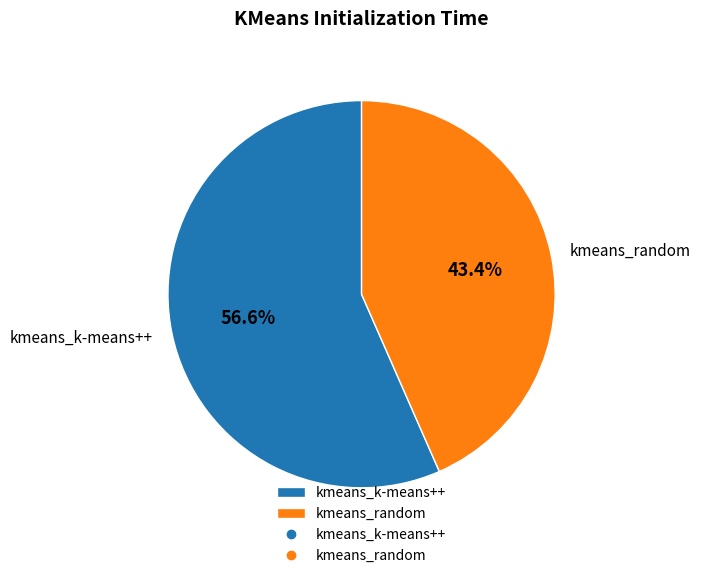

Between kmeans_k-means++ and kmeans_random, which is larger?

kmeans_k-means++